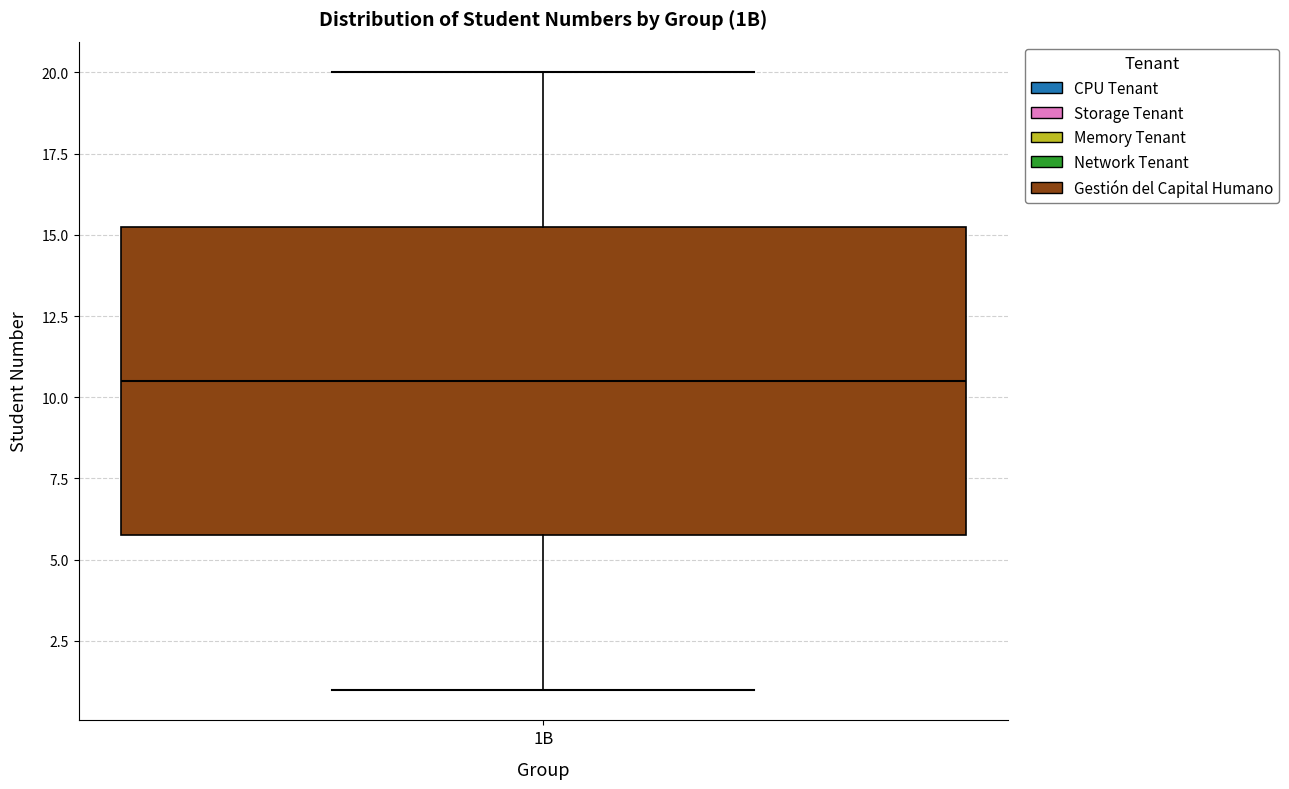

Where does the upper whisker of the box for 1B end on the y-axis? The values are not printed on the chart, so give them approximately, as read against the axis.

20.0